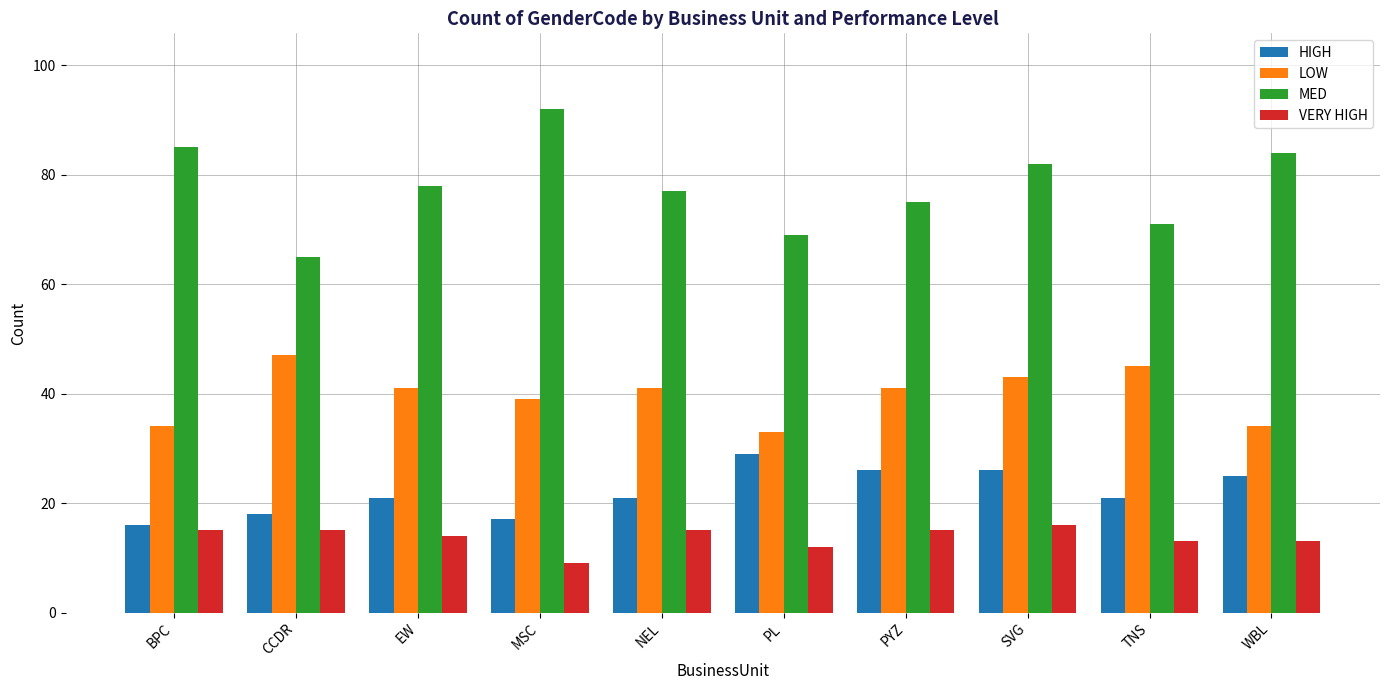

How many bars are there in total?

40